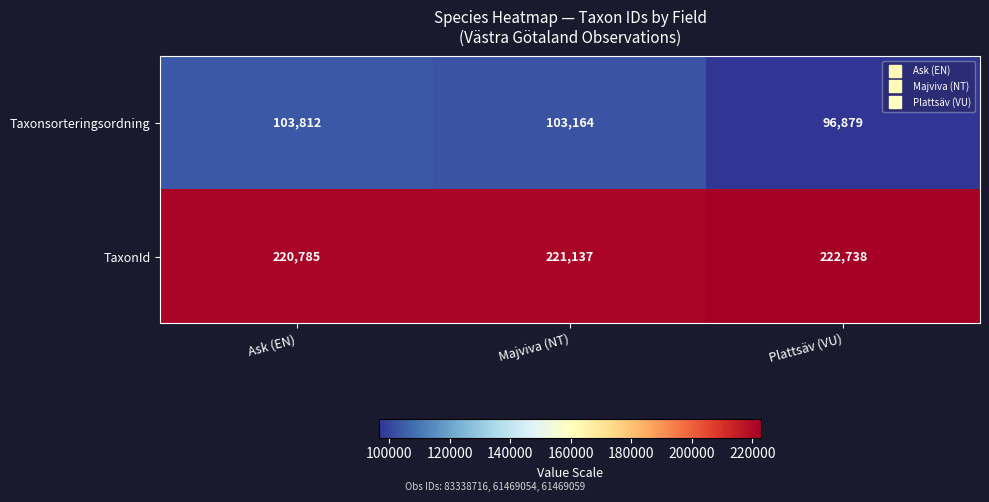

Reading left to right, extract all data points from this chart.

Taxonsorteringsordning: 103812	103164	96879
TaxonId: 220785	221137	222738